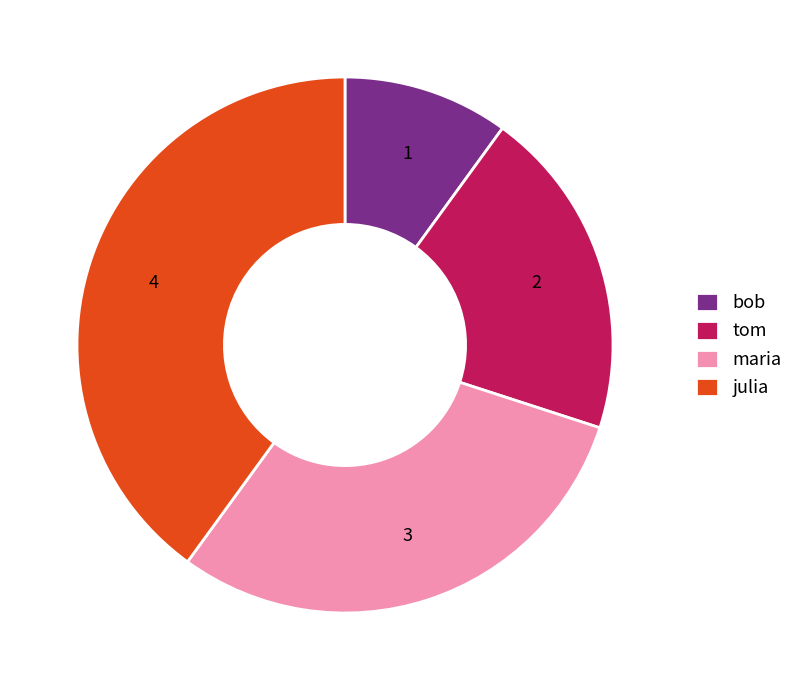

Count the number of slices in the pie.

4